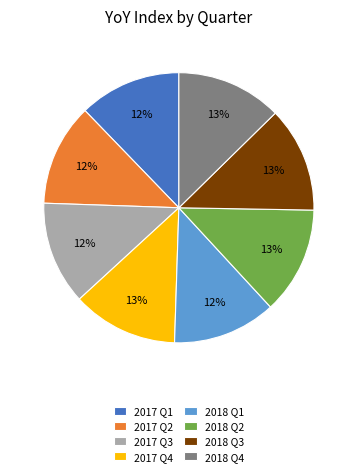

Count the number of slices in the pie.

8